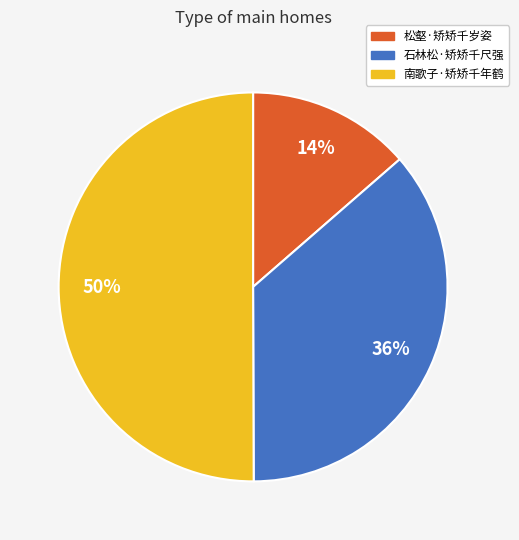

The 石林松·矫矫千尺强 slice represents 30% of the pie. True or false?

False